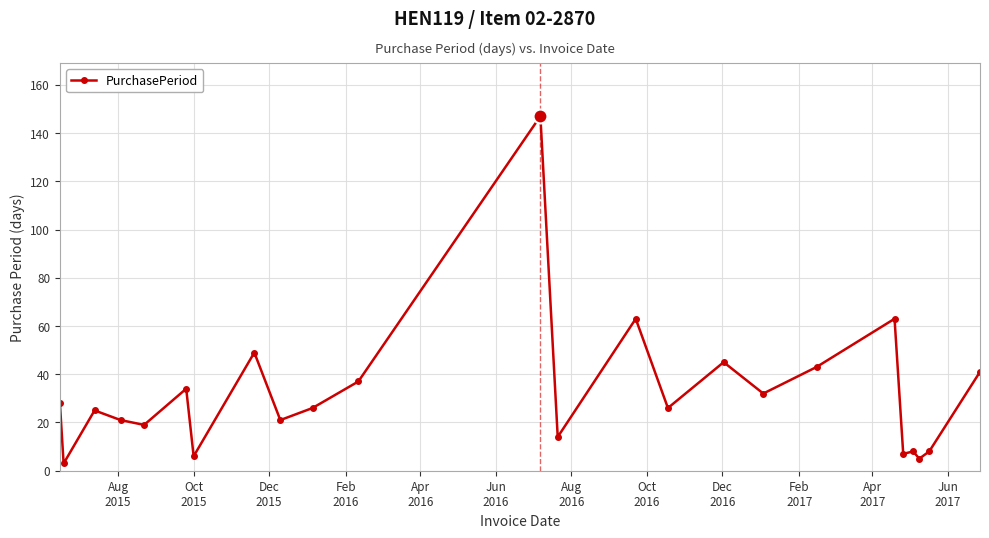

True or false: the data has more than 1 interior local peaks.

True